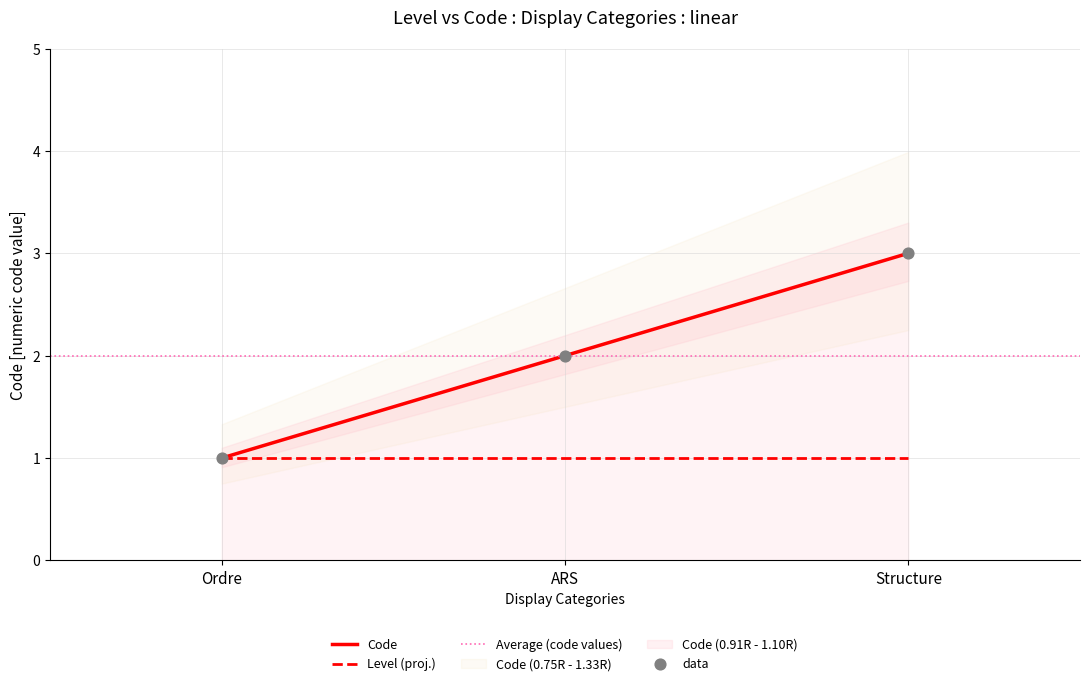

What is the change in value from Ordre to Structure?

+2